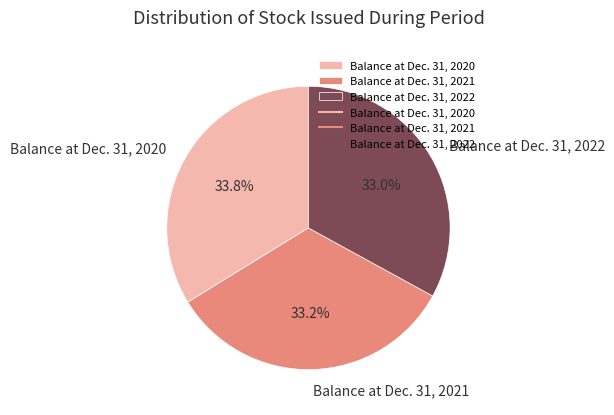

What is the largest slice in the pie chart?

Balance at Dec. 31, 2020